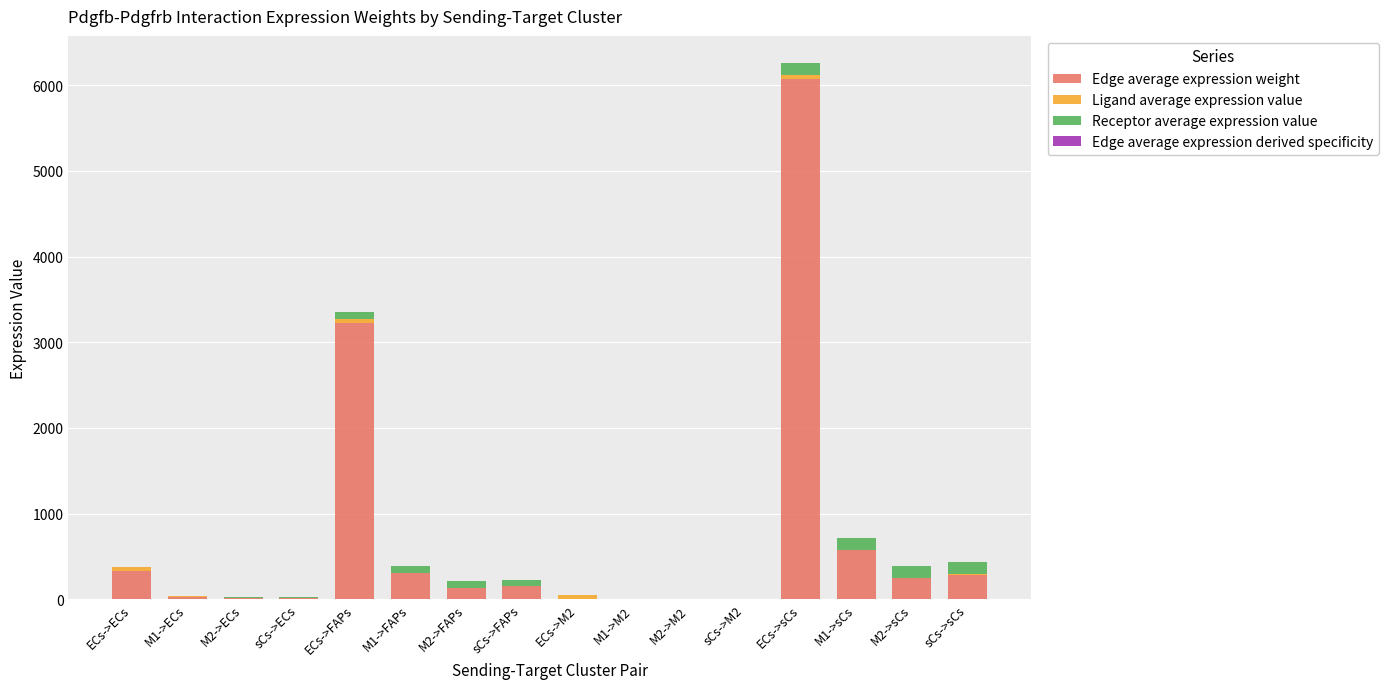

Are the bars horizontal?

No